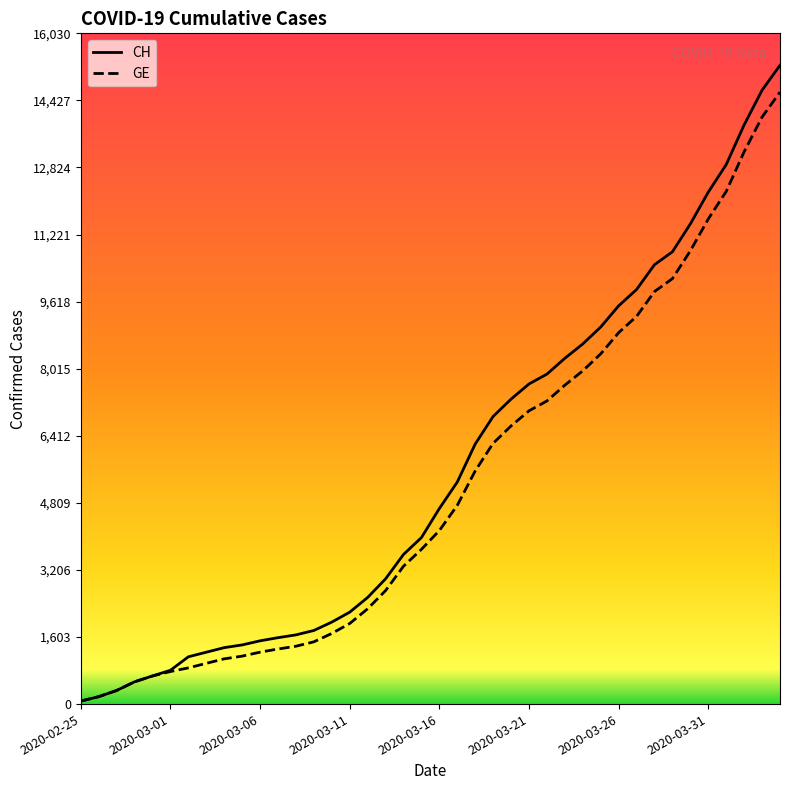

What is the highest value of the GE series?

14625